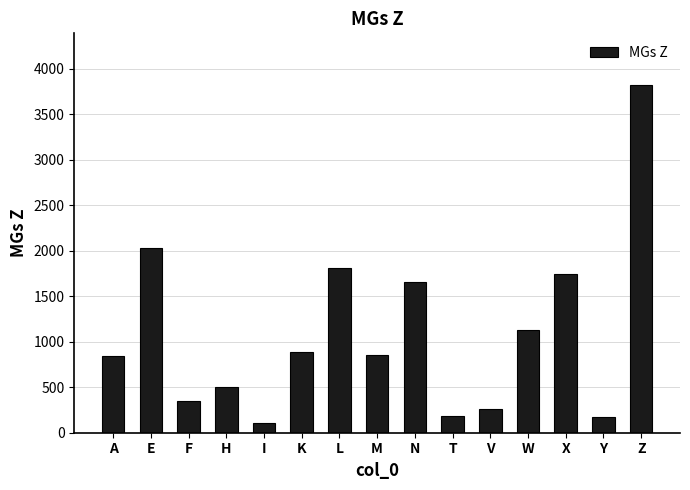

What is the ratio of the value at X to the value at T?

9.3